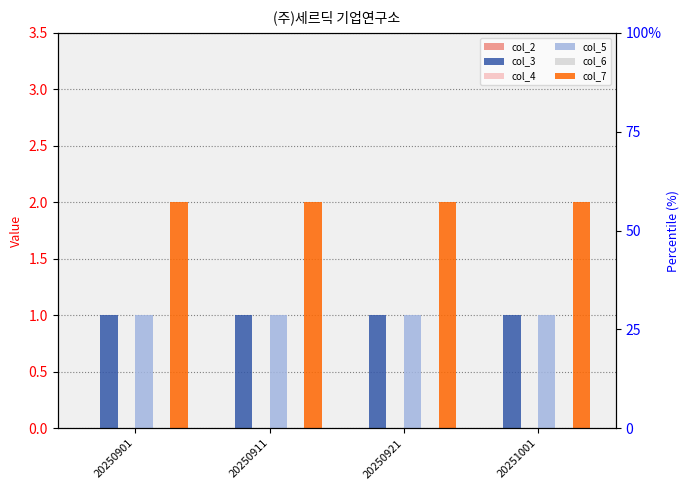

Rank the categories by col_6 value from lowest to highest.

20250901, 20250911, 20250921, 20251001